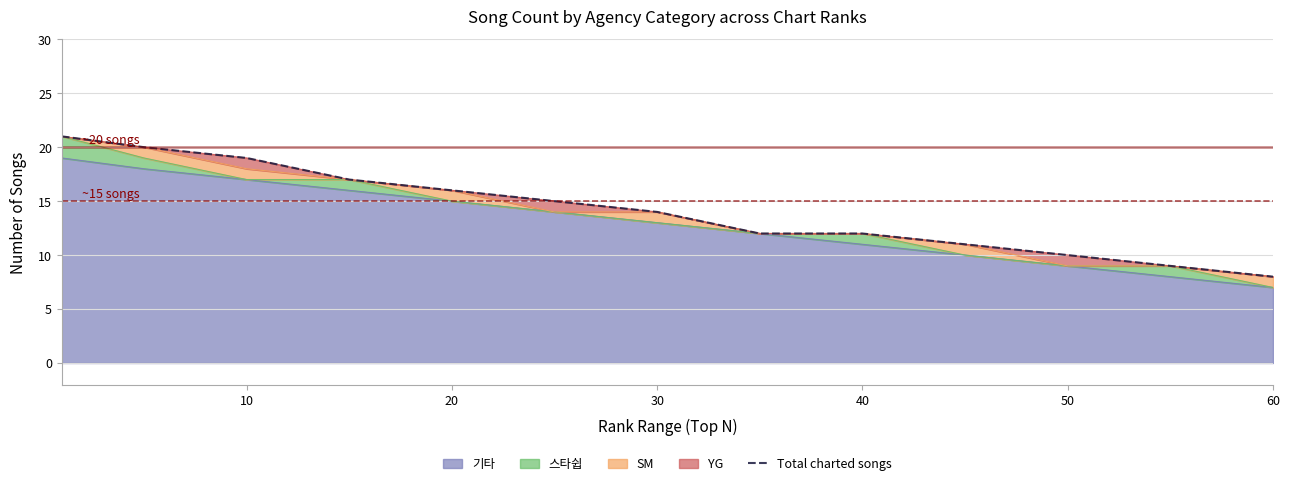

The 기타 series shows 2 at 50. True or false?

False